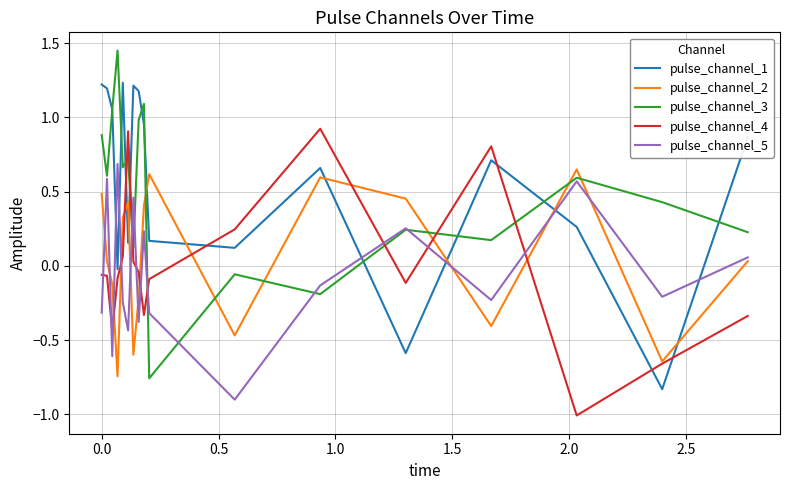

What is the minimum value shown in the chart?

-1.0